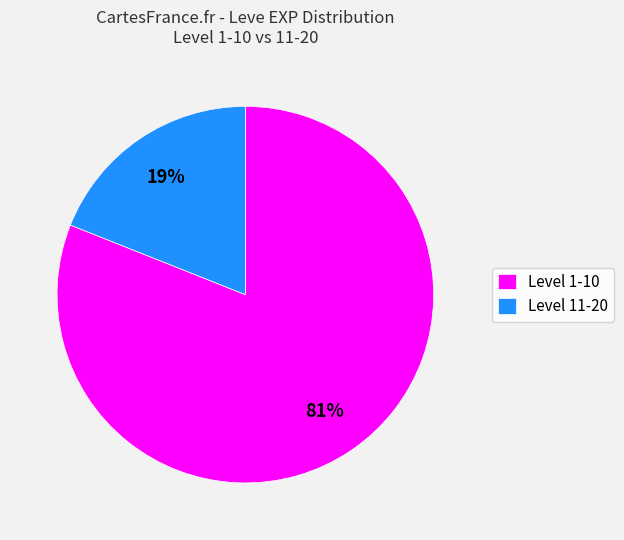

What percentage is the Level 1-10 slice, to the nearest percent?

81%